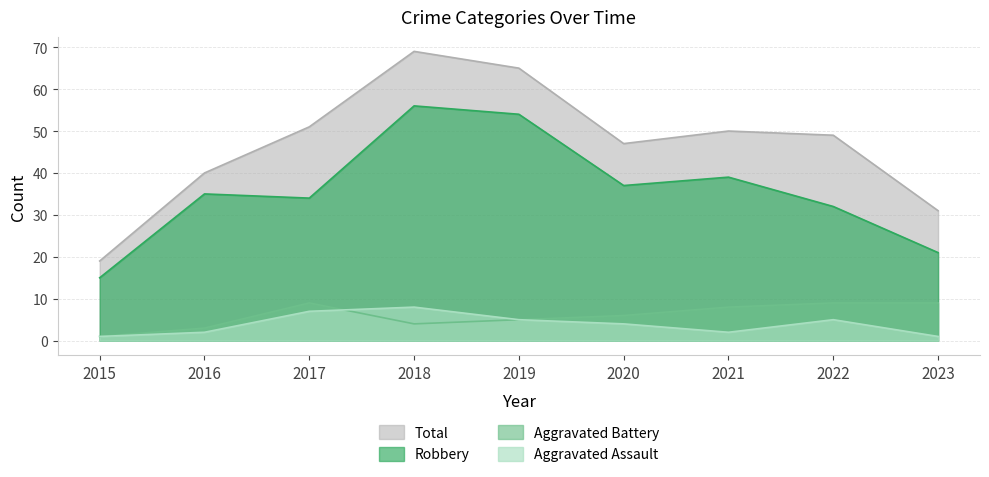

True or false: Robbery and Aggravated Battery intersect in this chart.

False